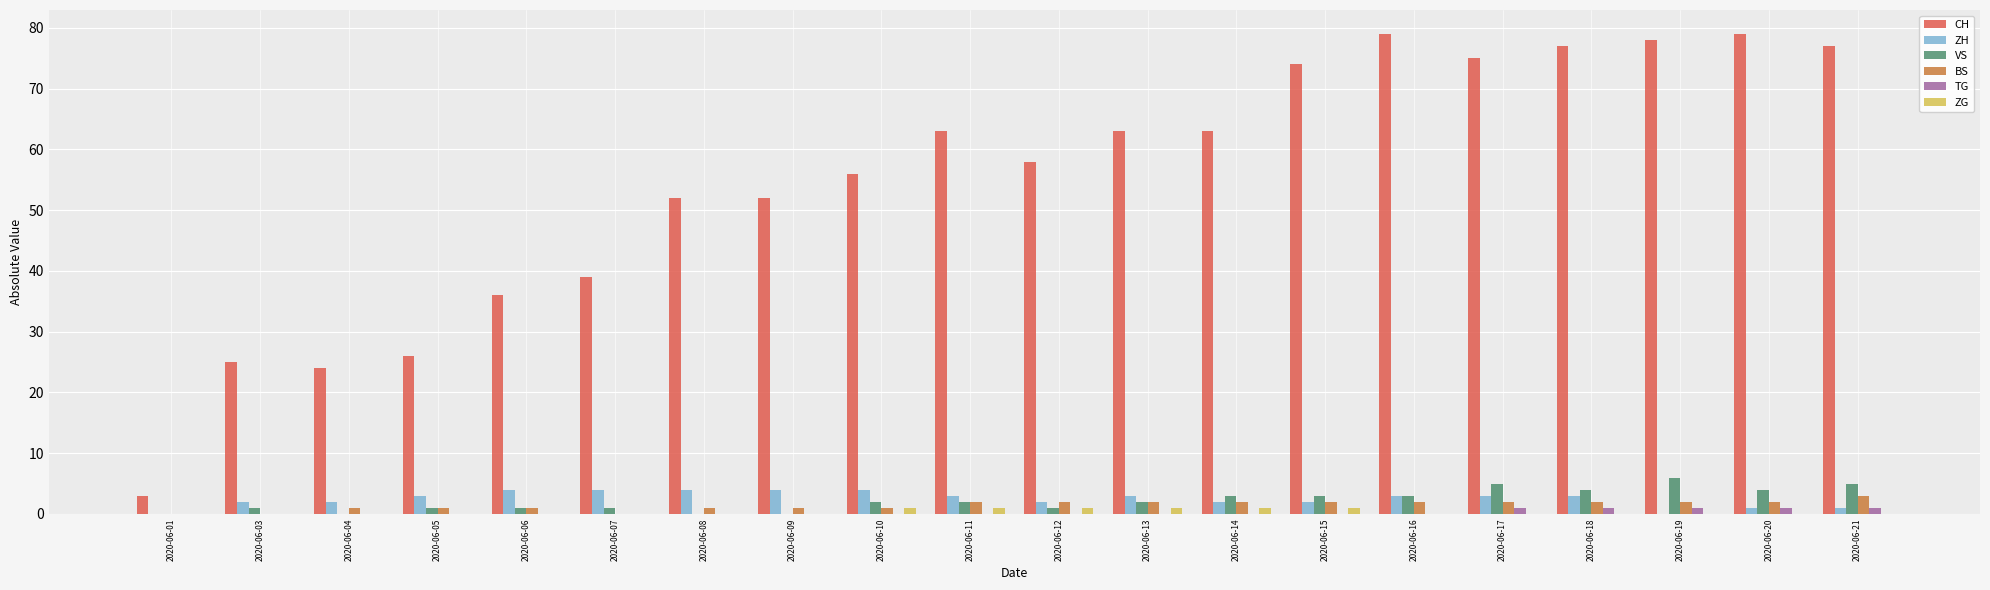

What is the difference between the ZG values at 2020-06-01 and 2020-06-10?

1